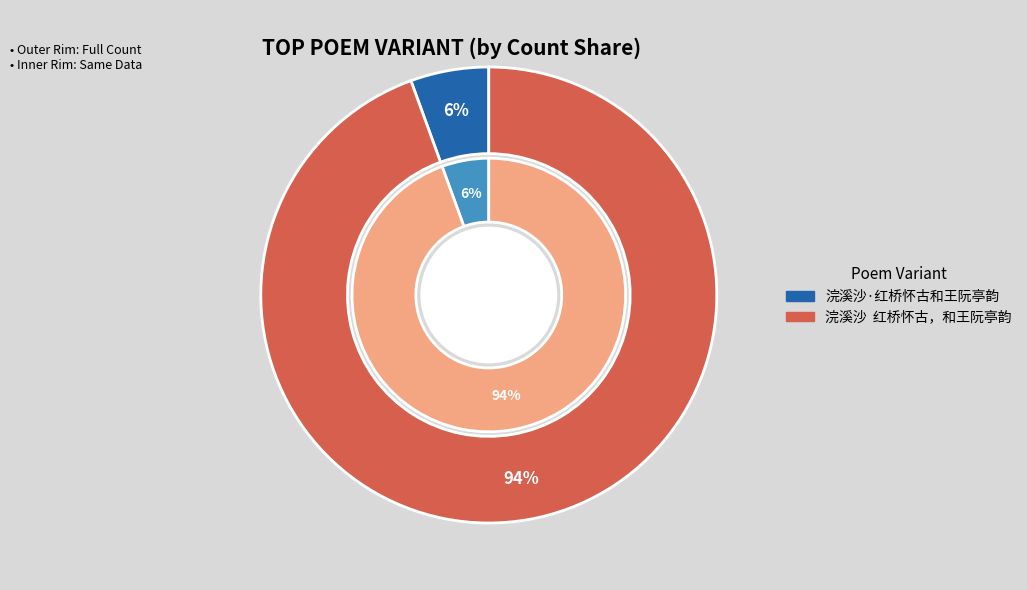

What percentage is the 浣溪沙·红桥怀古和王阮亭韵 slice, to the nearest percent?

6%